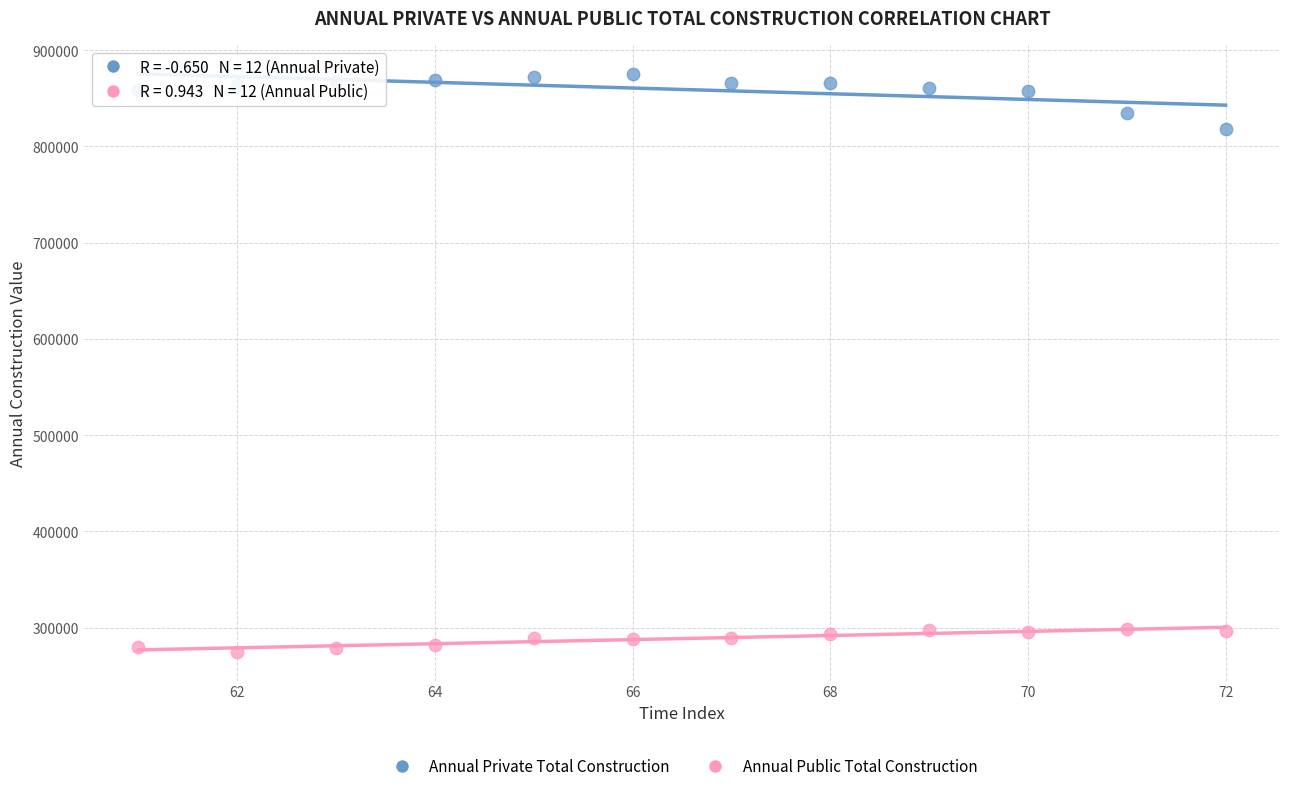

Which series contains the highest Y value?

Annual Private Total Construction